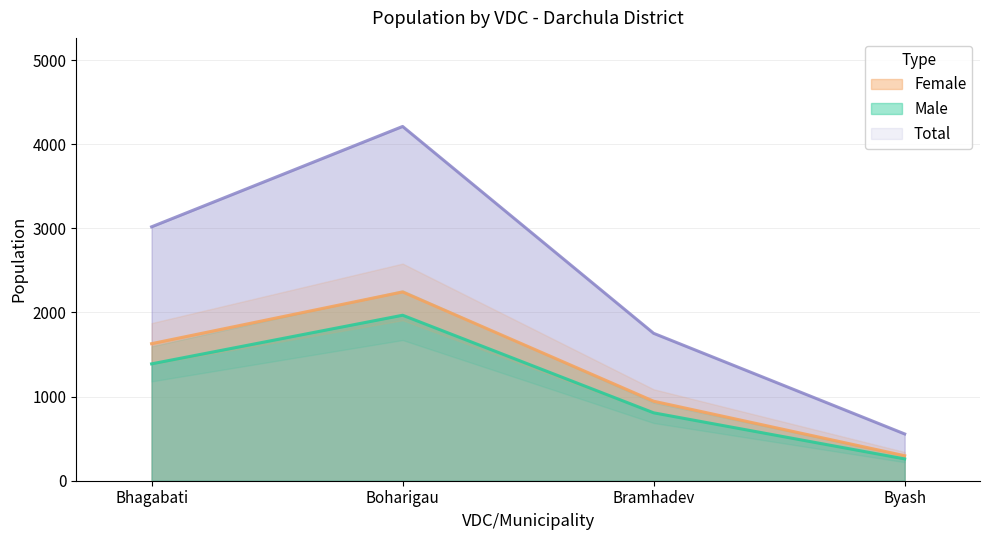

How many interior local peaks does the Male series have?

1